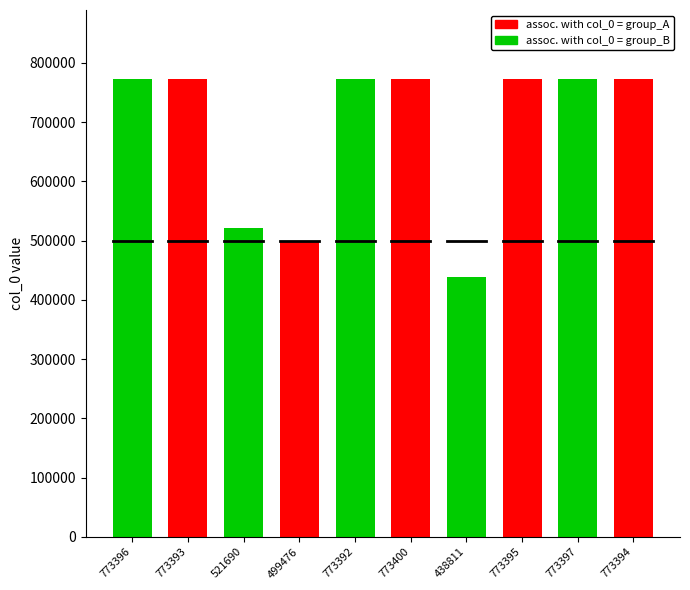

Which has a higher value, 438811 or 521690?

521690